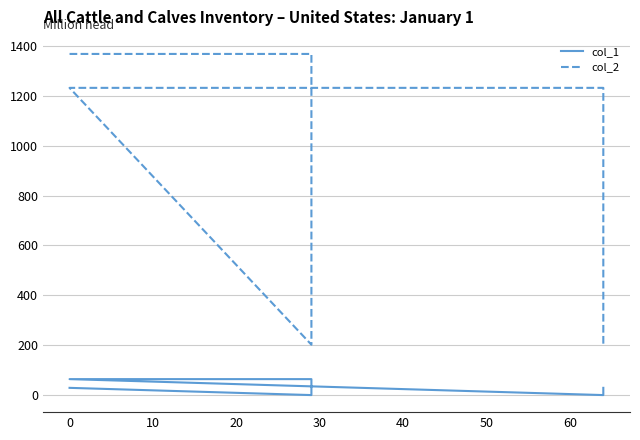

What is the maximum value shown in the chart?

1368